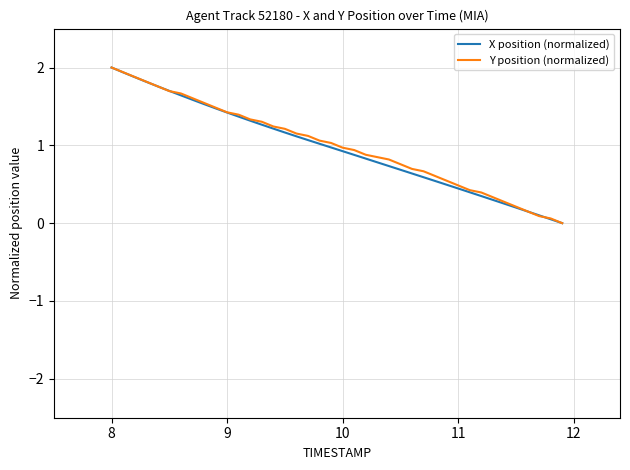

Does the chart have visible grid lines?

Yes